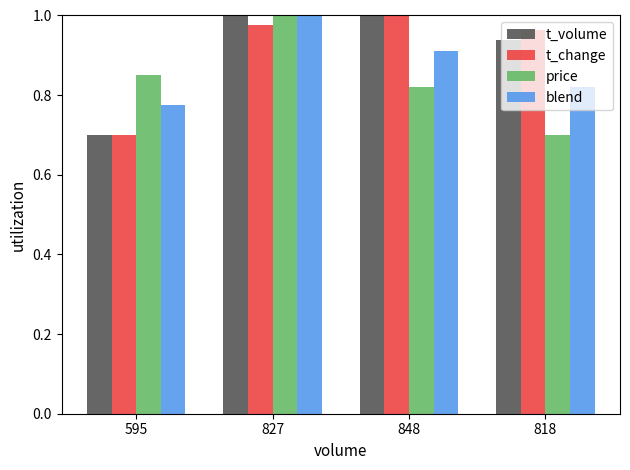

What position from the right is 848?

2